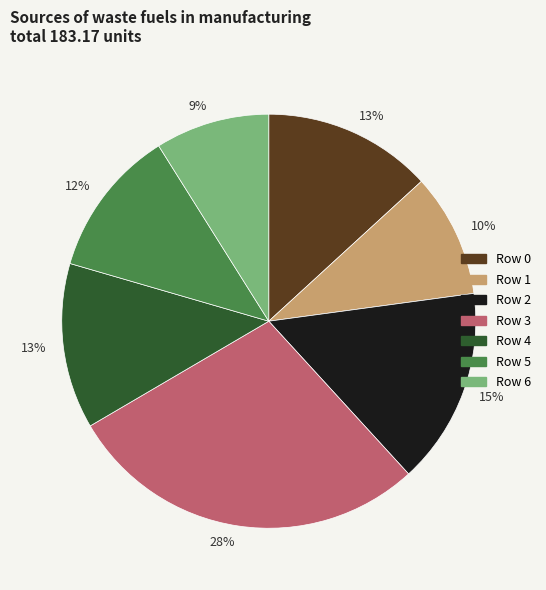

Which has a higher value, Row 2 or Row 3?

Row 3